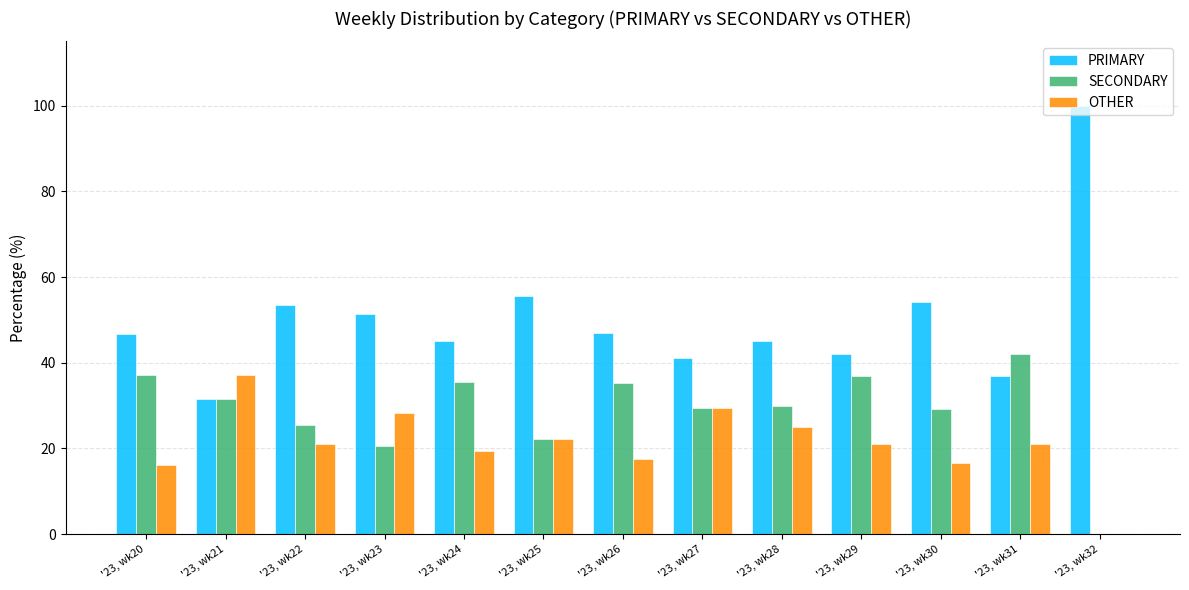

Is the value of SECONDARY at '23, wk24 greater than the value of PRIMARY at '23, wk25?

No